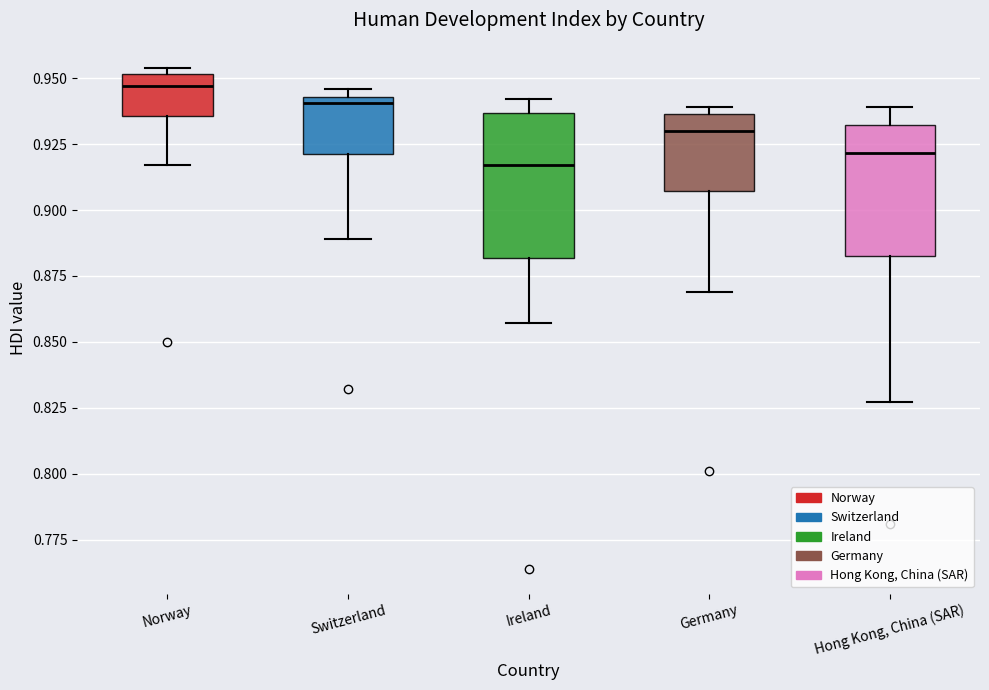

Reading left to right, read every box against the y-axis: the position of its median line, the range the box covers, and the ends of its whiskers. The values are not printed on the chart, so give them approximately, as read against the axis.

Norway: median 0.945, box 0.935 to 0.950, whiskers 0.915 to 0.955
Switzerland: median 0.940, box 0.920 to 0.945, whiskers 0.890 to 0.945 (just above the box's upper edge)
Ireland: median 0.915, box 0.880 to 0.935, whiskers 0.855 to 0.940
Germany: median 0.930, box 0.905 to 0.935, whiskers 0.870 to 0.940
Hong Kong, China (SAR): median 0.920, box 0.885 to 0.930, whiskers 0.825 to 0.940